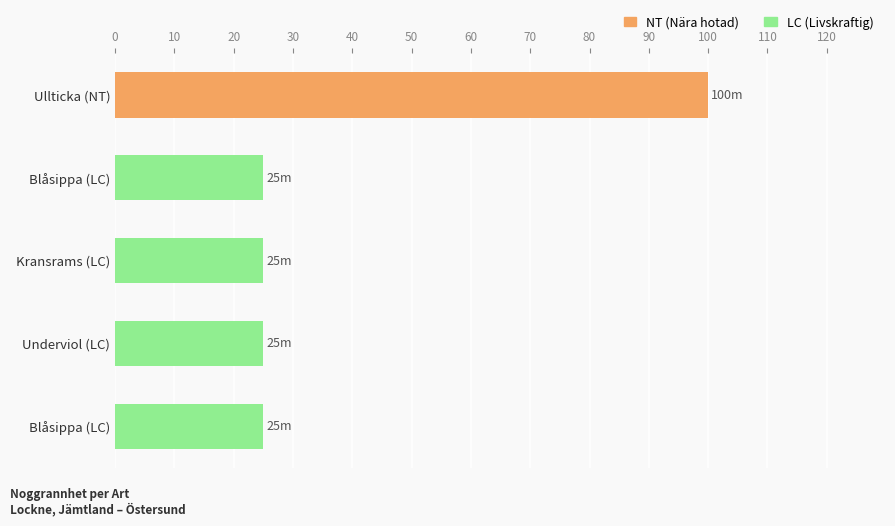

Count the number of data series in this chart.

1